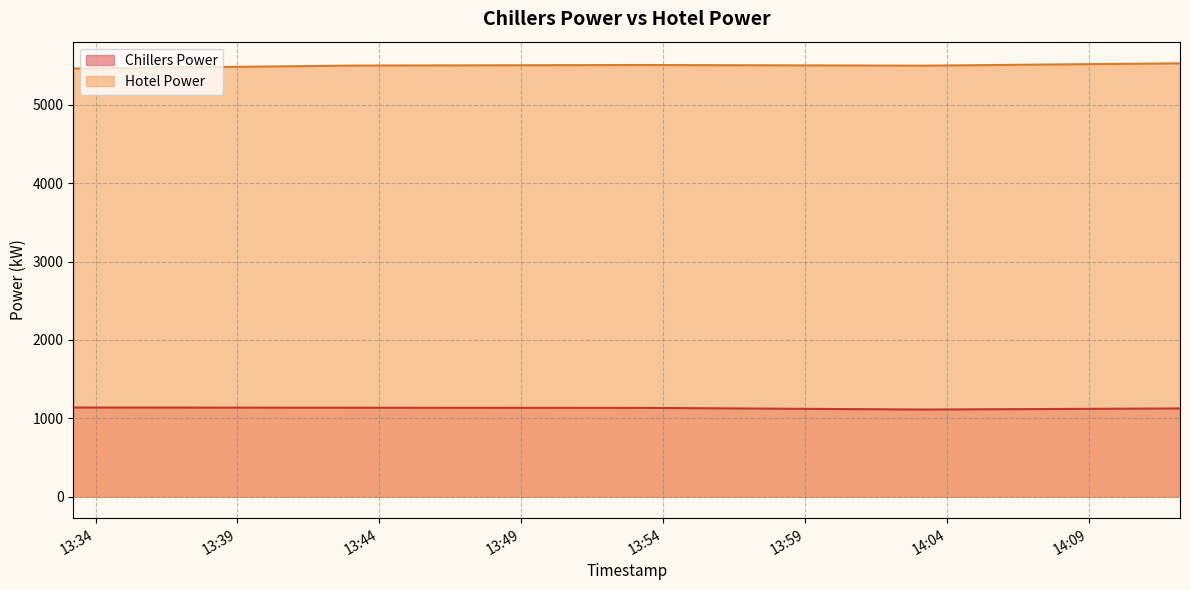

How many values in the Hotel Power series exceed 5506?

20